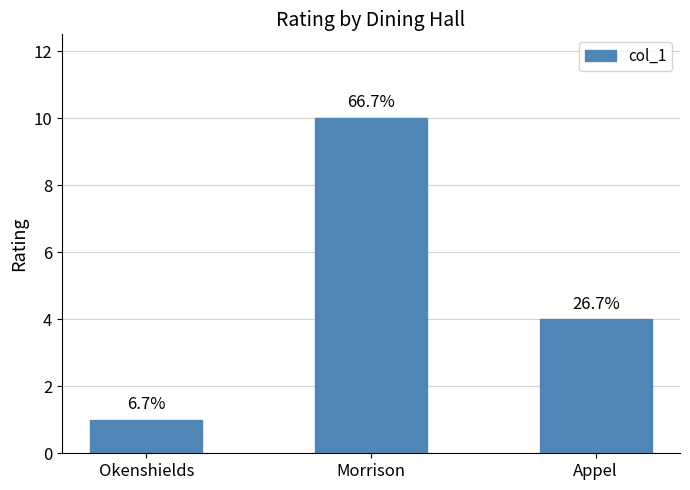

List the labels in order of value, smallest first.

Okenshields, Appel, Morrison